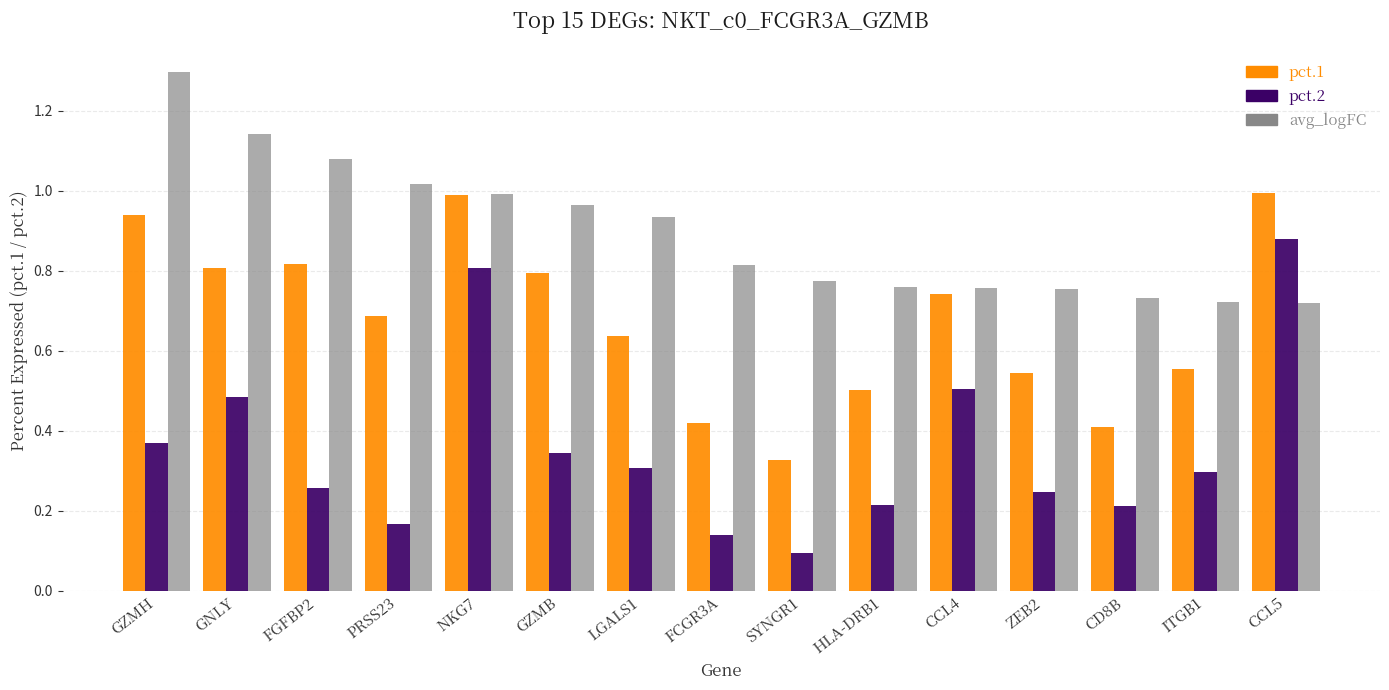

At how many categories does at least one series exceed 0?

15